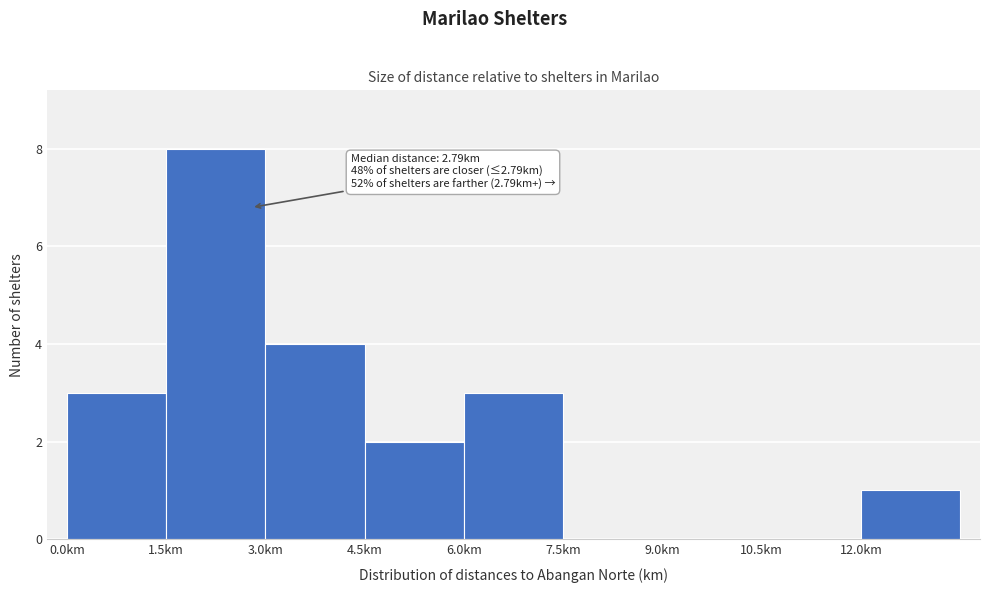

Over which range of the x-axis is the bar tallest?

1.5 to 3.0